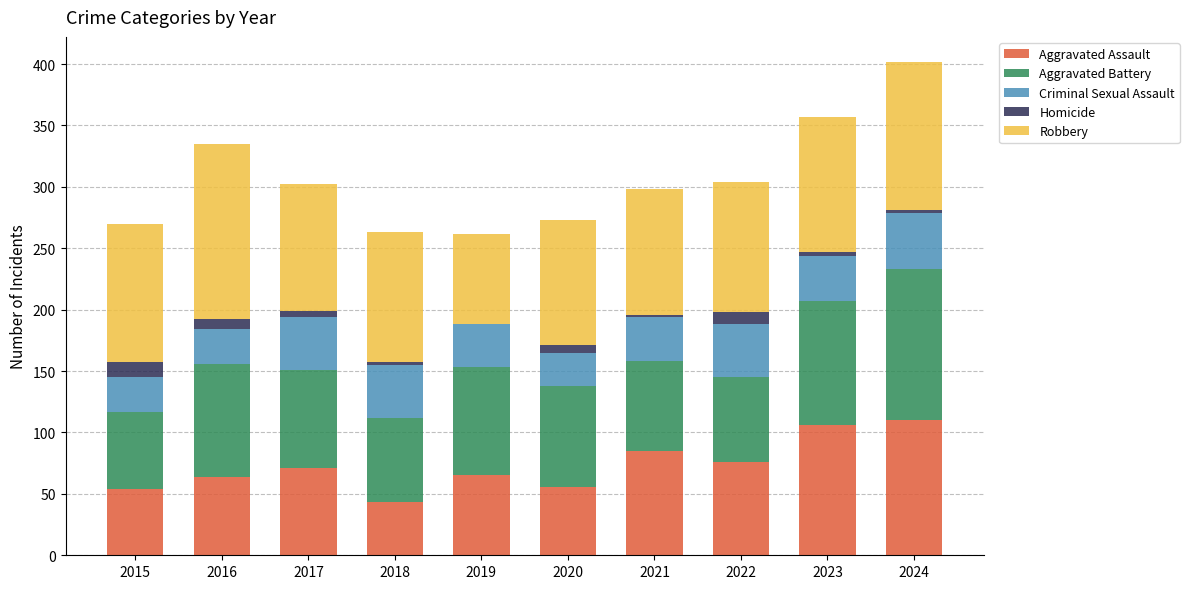

What is the total value across all series at 2022?

304